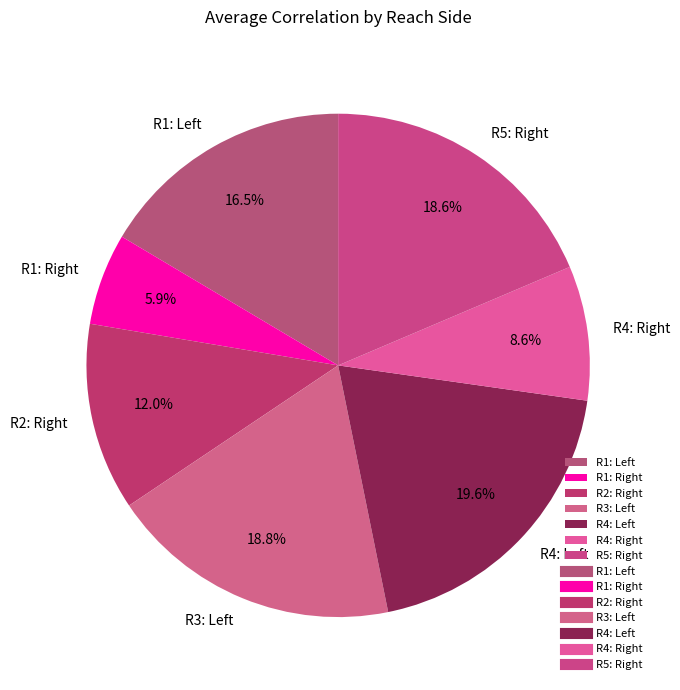

To the nearest percent, what is the difference between the largest and smallest slice percentages?

14%